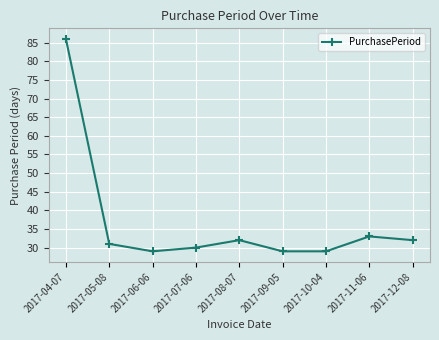

What is the change in value from 2017-04-07 to 2017-10-04?

-57